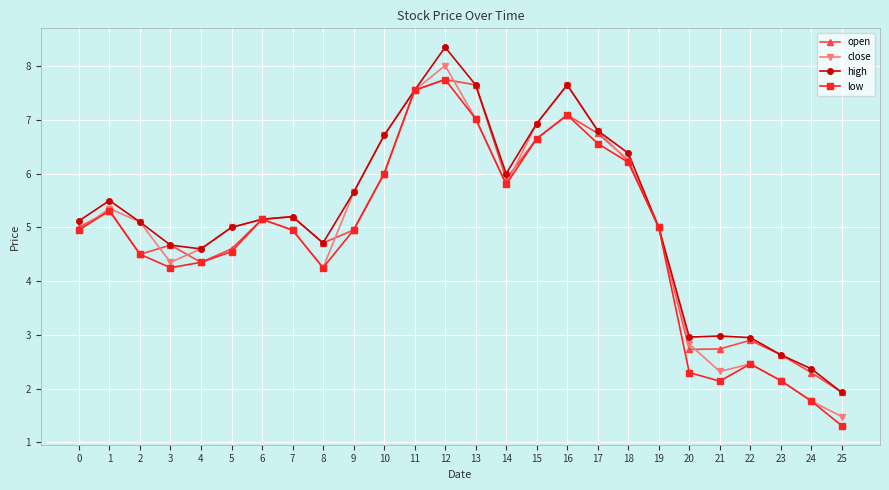

The low series shows 7.5 at 11. True or false?

True